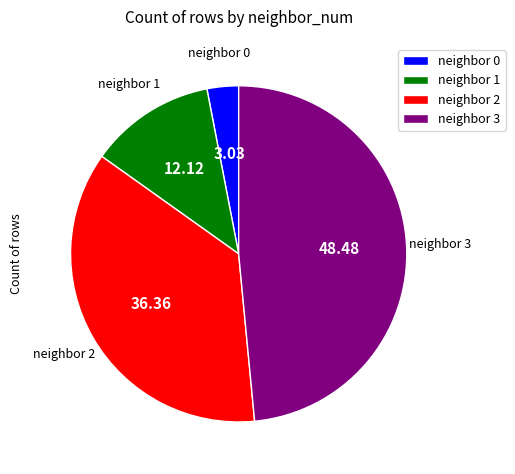

How many slices are in this pie chart?

4